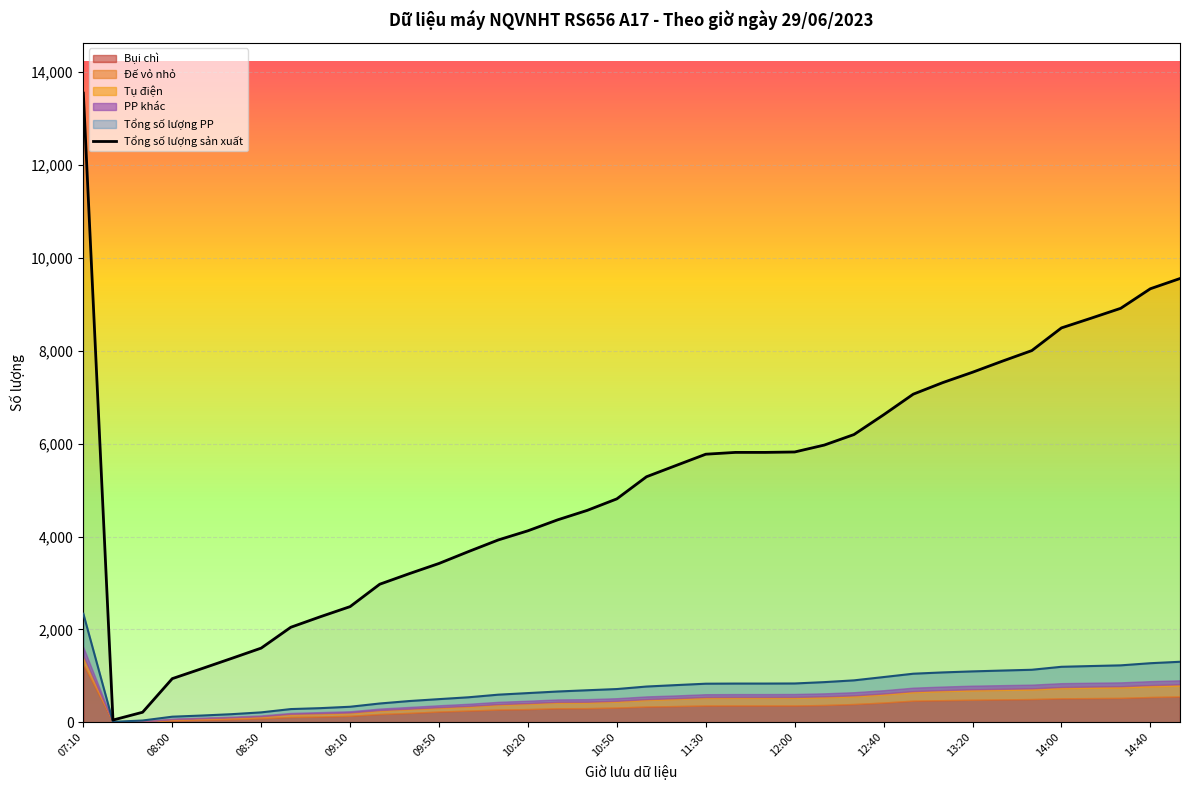

How many data points in Đế vỏ nhỏ are less than 141?

19